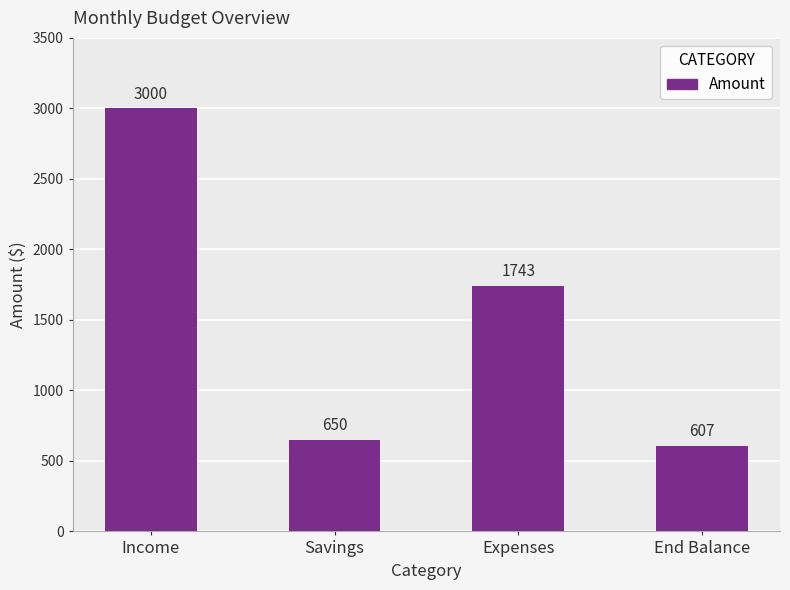

True or false: the data shows 2890 at Expenses.

False